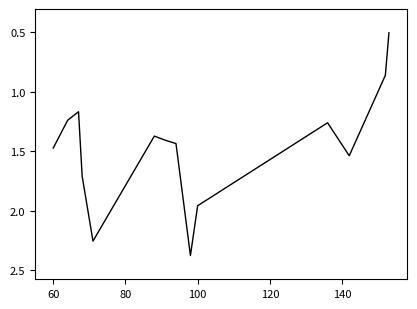

What is the difference between the maximum and minimum values?

1.9